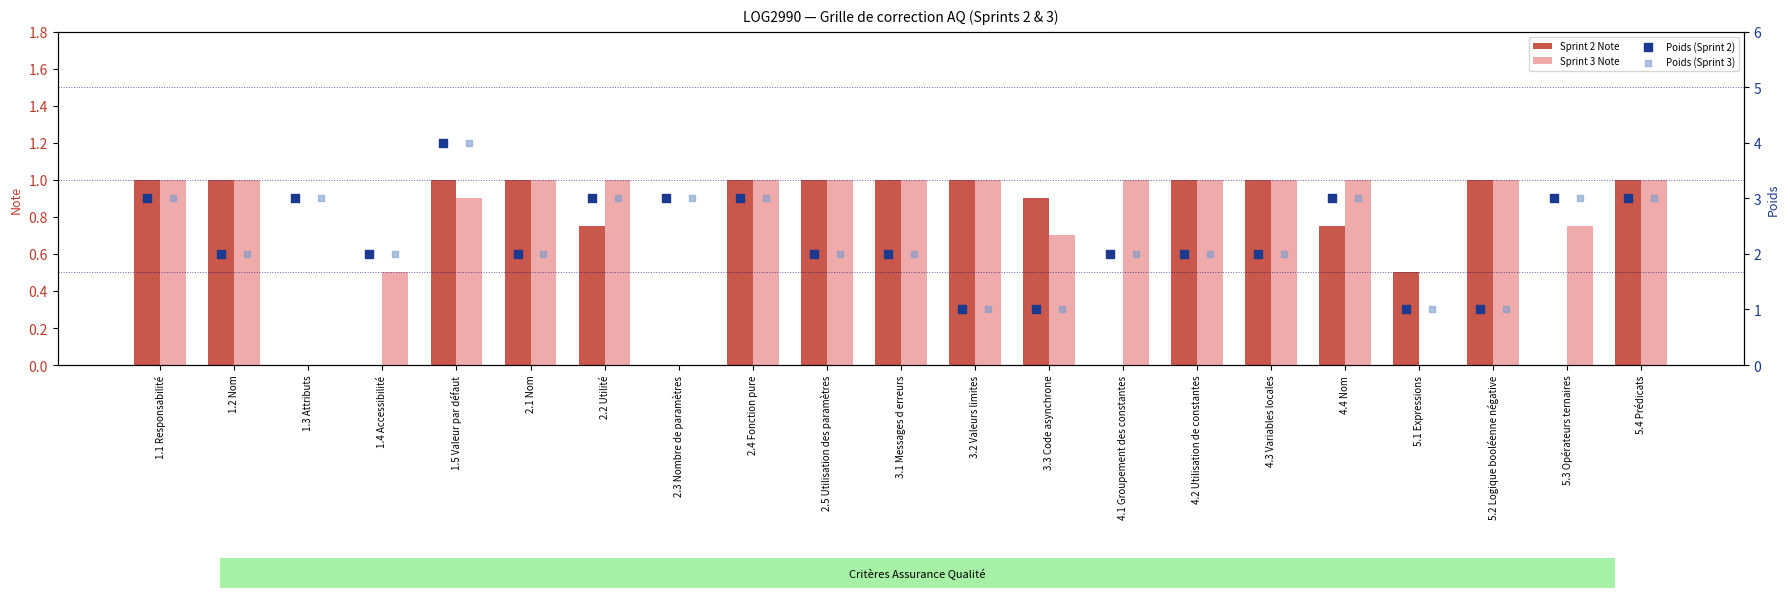

What is the maximum value for Sprint 2 Note?

1.0